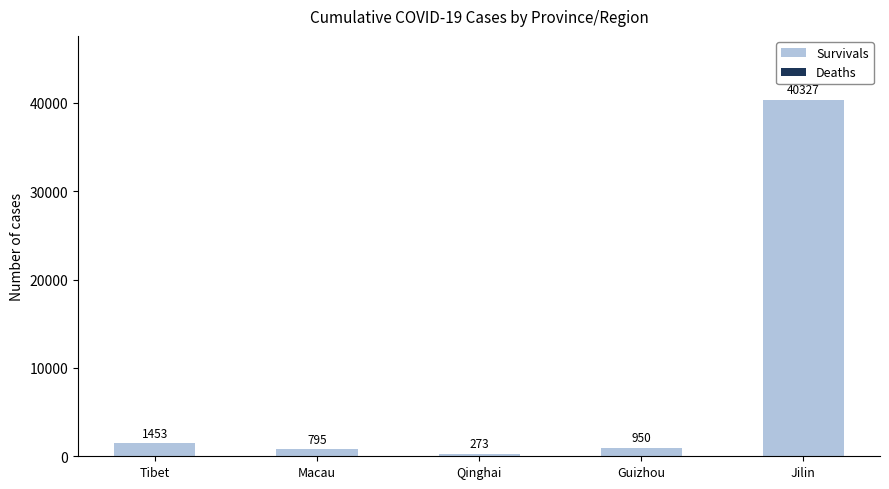

What is the sum of all Survivals values?

43785